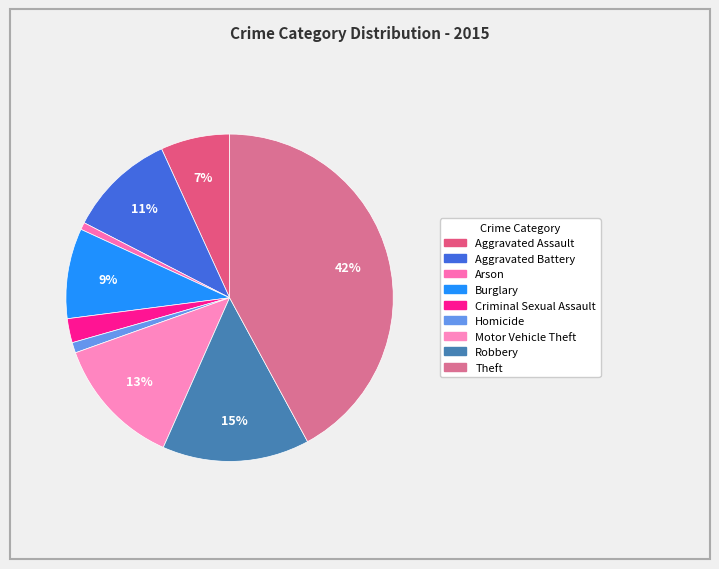

How many segments does this pie chart have?

9